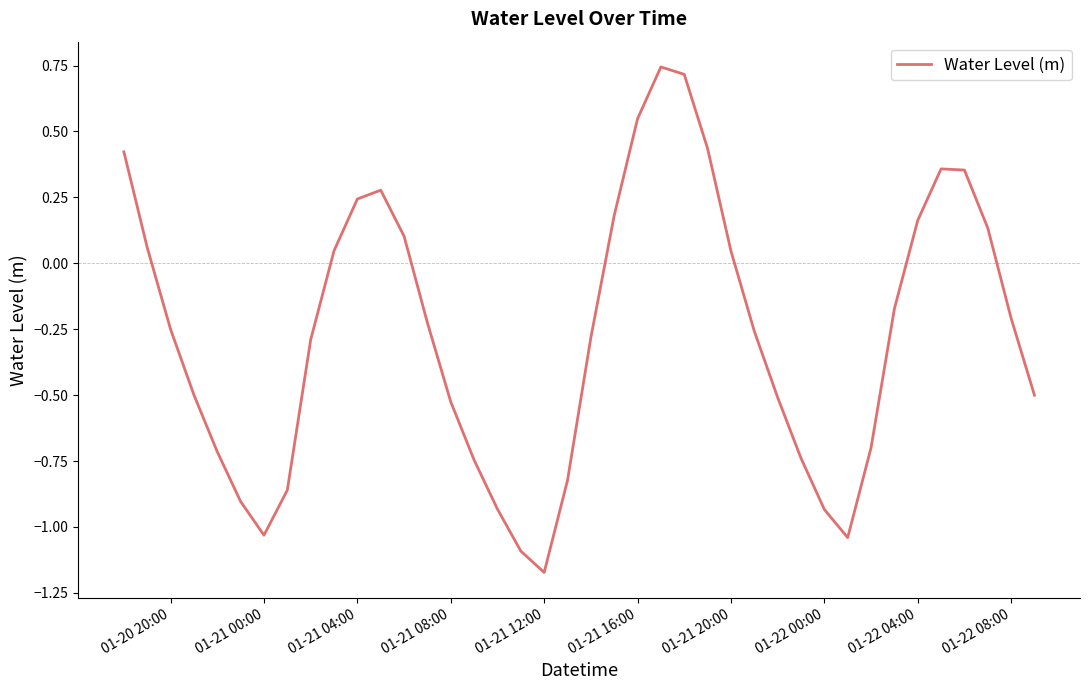

What is the difference between the maximum and minimum values?

1.9